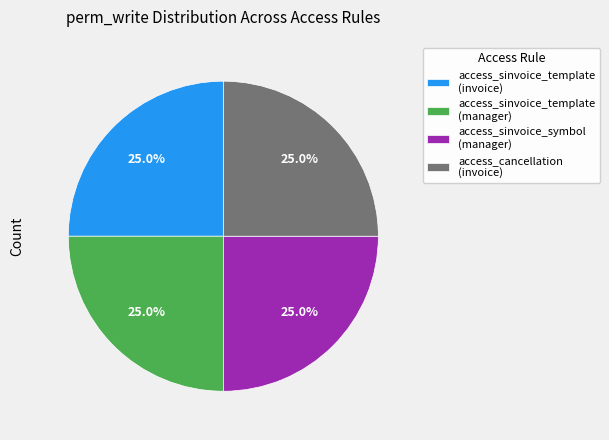

Does any single category account for the majority?

No